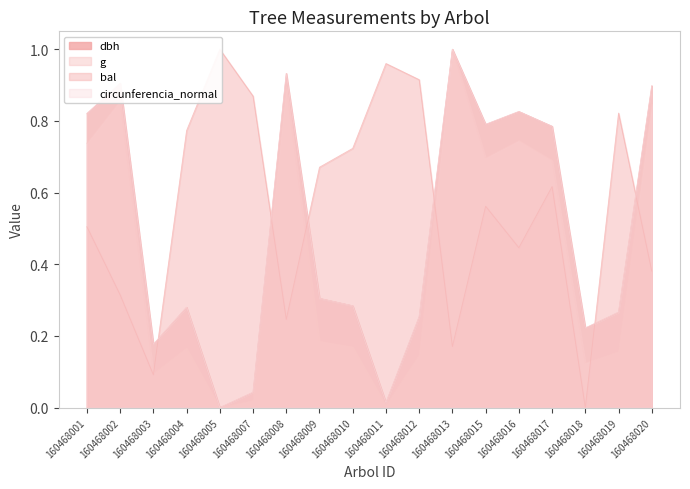

What is the sum of all bal values?

10.1